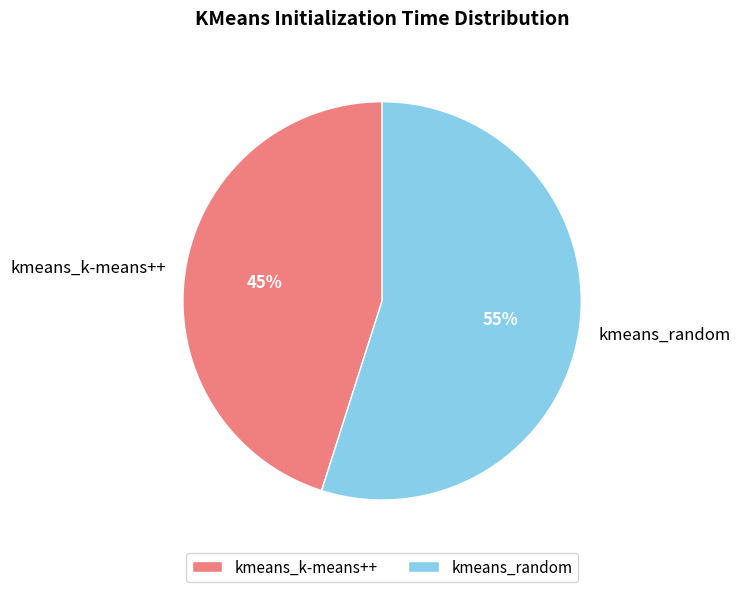

True or false: kmeans_k-means++ accounts for 39% of the total.

False